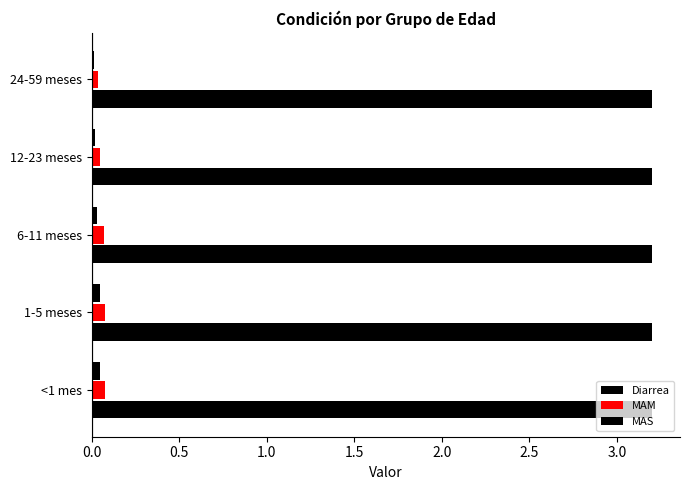

How many groups of bars are there?

5